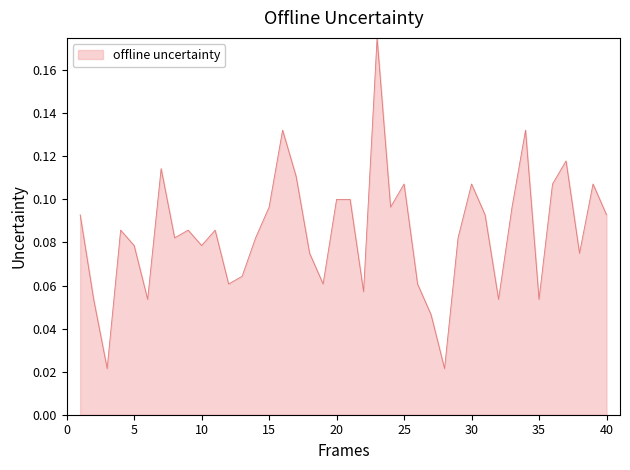

Reading left to right, extract all data points from this chart.

1=0.1	2=0.1	3=0.0	4=0.1	5=0.1	6=0.1	7=0.1	8=0.1	9=0.1	10=0.1	11=0.1	12=0.1	13=0.1	14=0.1	15=0.1	16=0.1	17=0.1	18=0.1	19=0.1	20=0.1	21=0.1	22=0.1	23=0.2	24=0.1	25=0.1	26=0.1	27=0.0	28=0.0	29=0.1	30=0.1	31=0.1	32=0.1	33=0.1	34=0.1	35=0.1	36=0.1	37=0.1	38=0.1	39=0.1	40=0.1